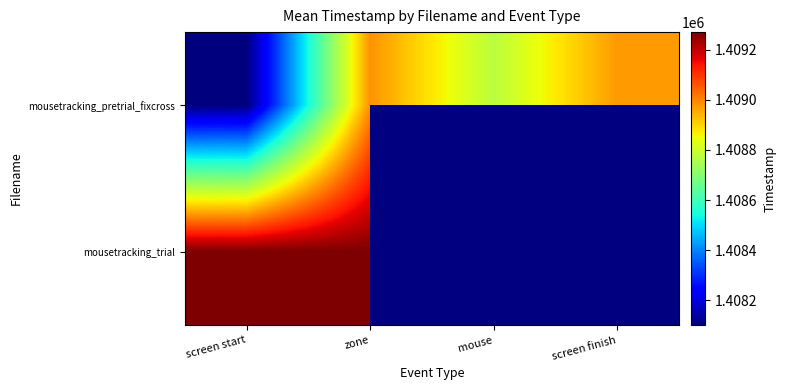

List the series in order of their peak value, highest first.

mousetracking_trial, mousetracking_pretrial_fixcross